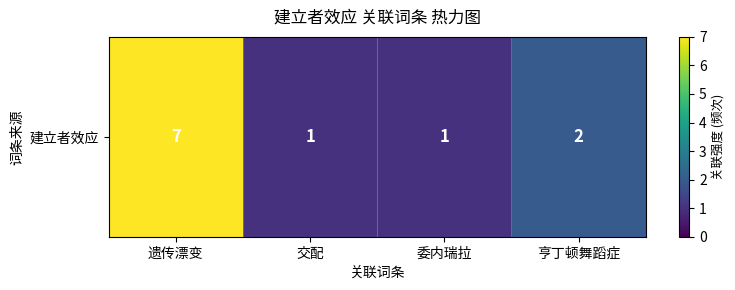

What value does the data have at 亨丁顿舞蹈症?

2